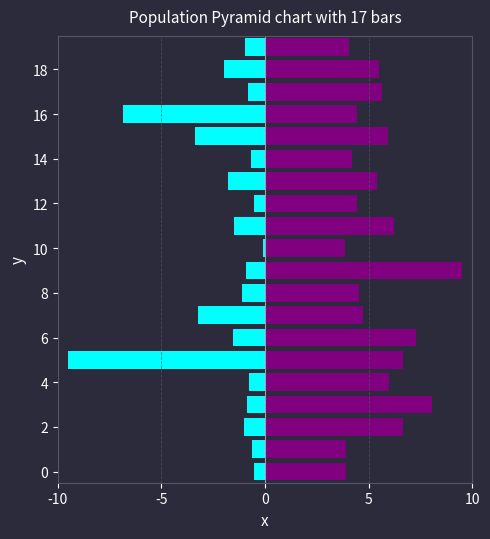

What is the spread (max minus min) of values at 17?

6.5